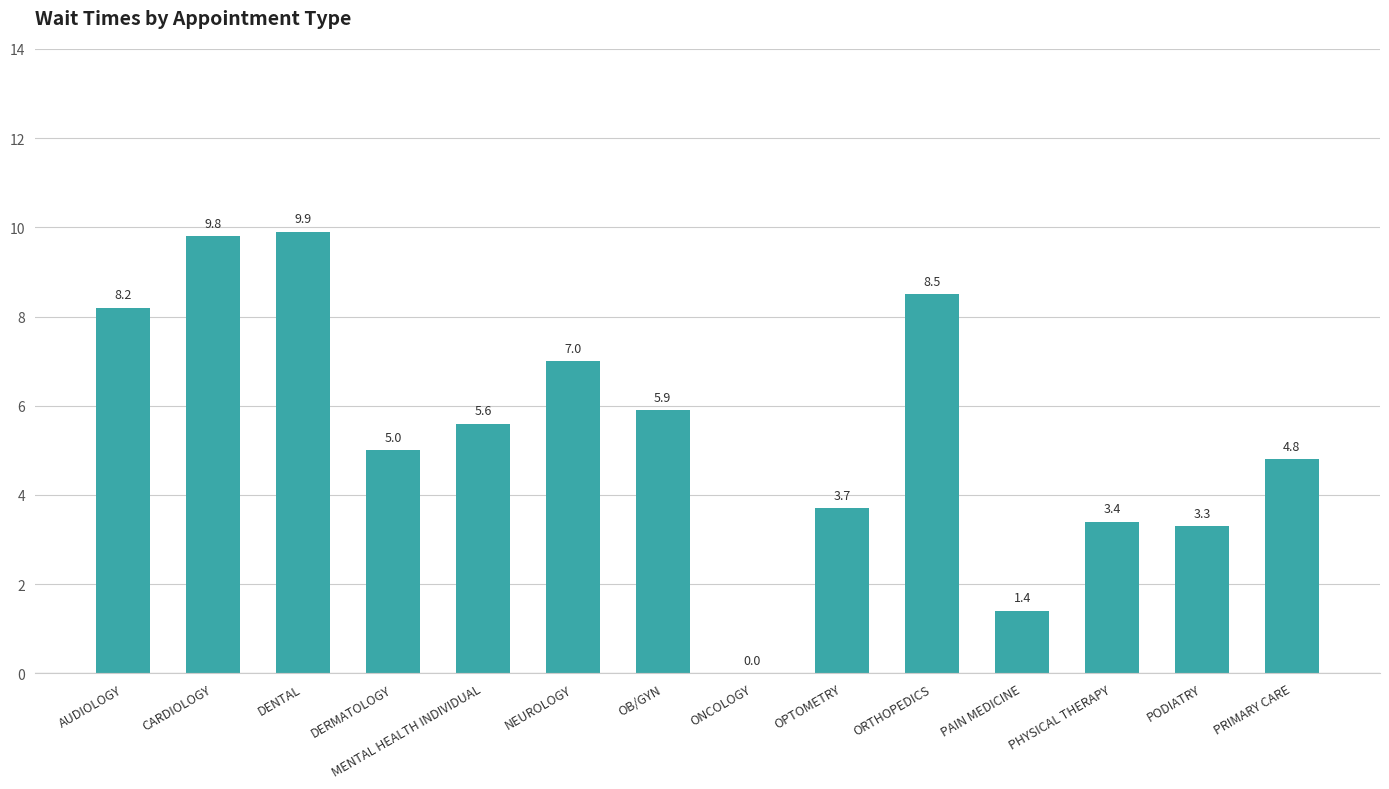

What is the change in value from OPTOMETRY to PAIN MEDICINE?

-2.3